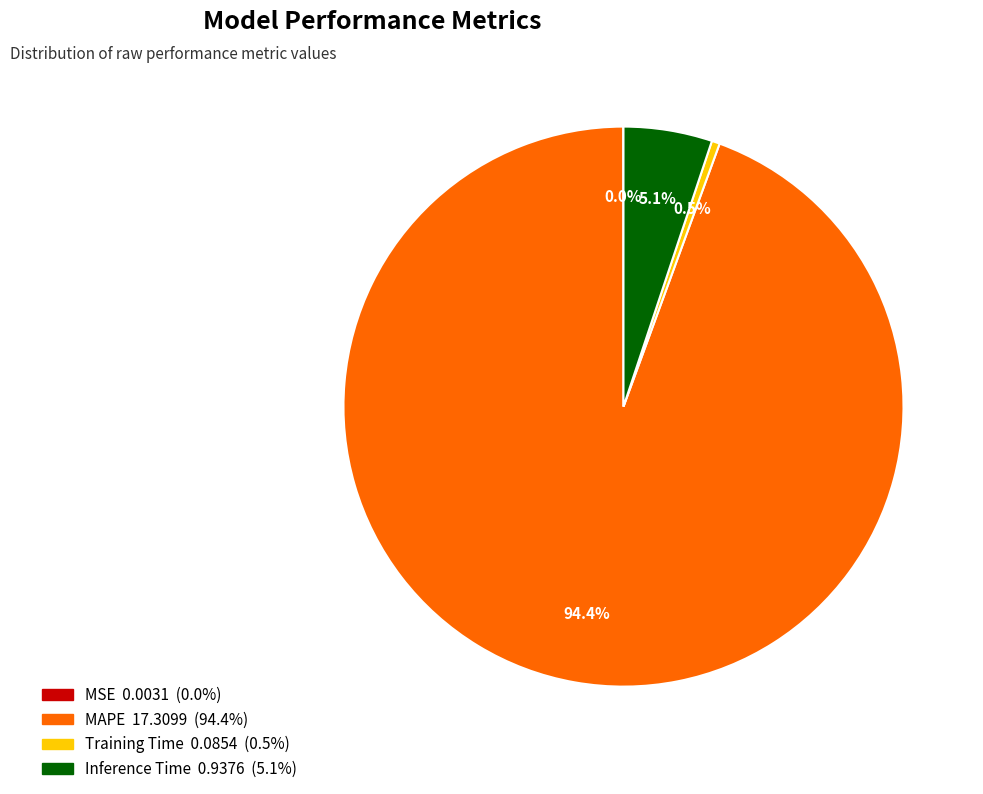

To the nearest percent, what percentage of the pie is Inference Time?

5%